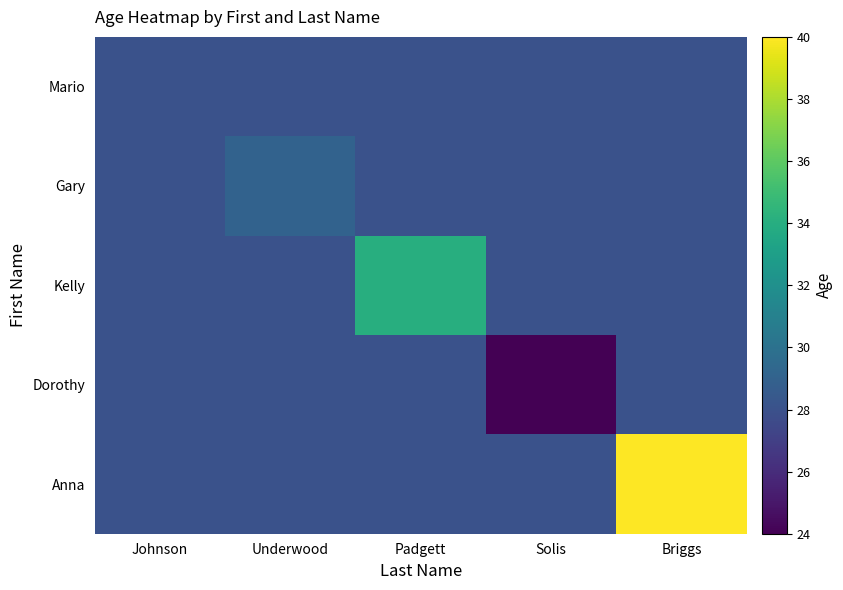

Which label corresponds to the smallest value in the chart?

Solis